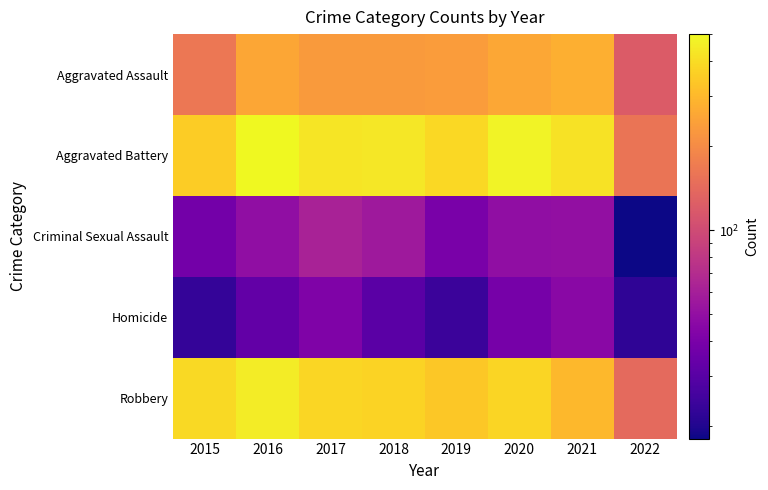

Reading left to right, extract all data points from this chart.

Aggravated Assault: 2015=163	2016=255	2017=230	2018=231	2019=235	2020=261	2021=279	2022=121
Aggravated Battery: 2015=354	2016=501	2017=434	2018=436	2019=388	2020=478	2021=420	2022=159
Criminal Sexual Assault: 2015=38	2016=49	2017=62	2018=56	2019=40	2020=49	2021=50	2022=18
Homicide: 2015=23	2016=33	2017=42	2018=31	2019=24	2020=39	2021=46	2022=22
Robbery: 2015=393	2016=455	2017=386	2018=375	2019=340	2020=379	2021=301	2022=141